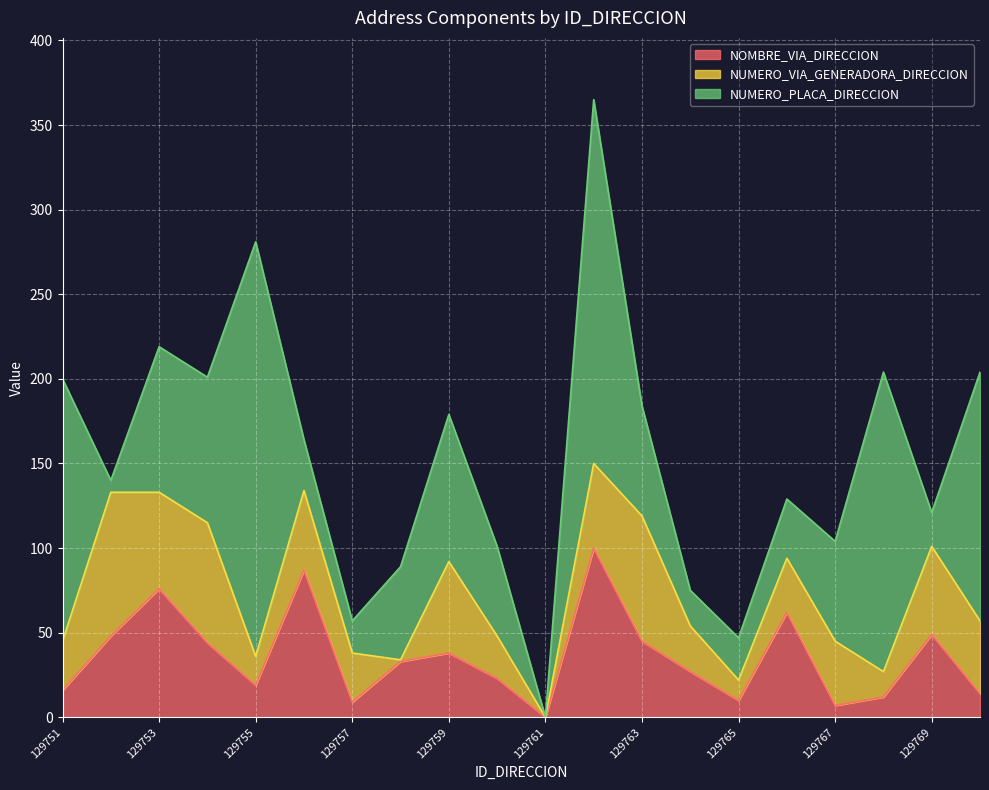

What is the value of the NUMERO_PLACA_DIRECCION point at the 17th from the left?

59